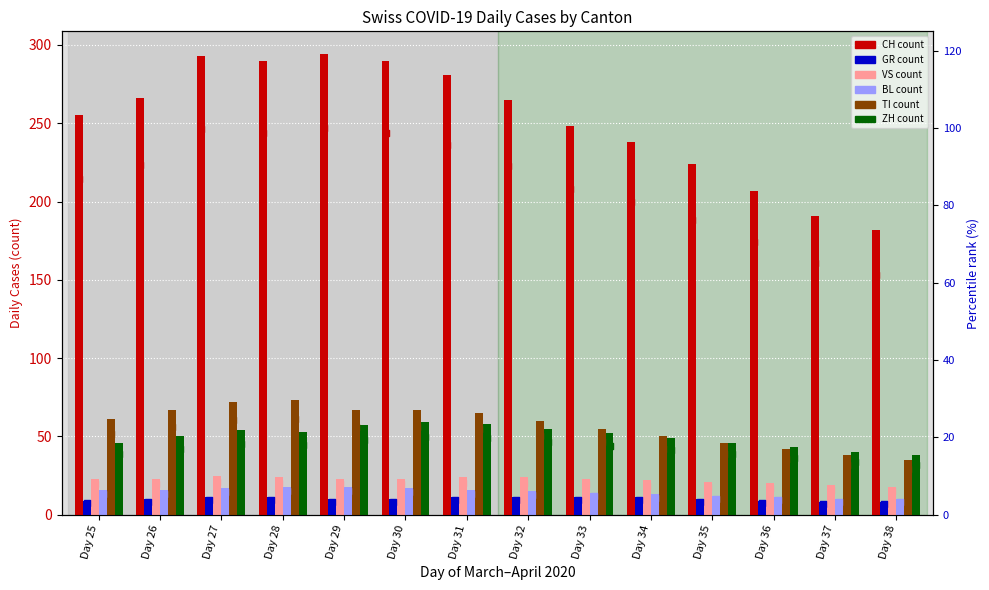

At which category is the sum across all series the highest?

29